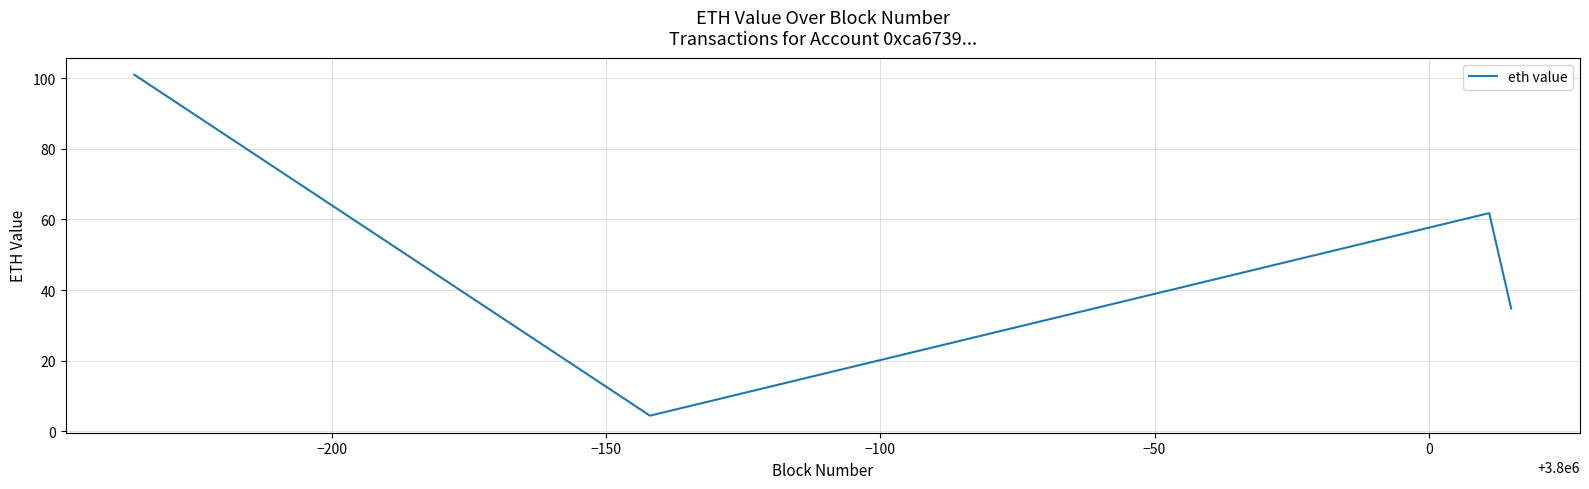

What is the sum of all values?

202.0